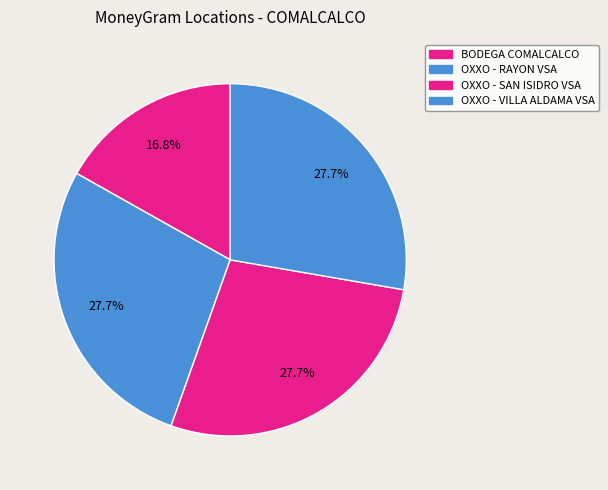

To the nearest percent, what is the combined percentage of OXXO - VILLA ALDAMA VSA and BODEGA COMALCALCO?

45%